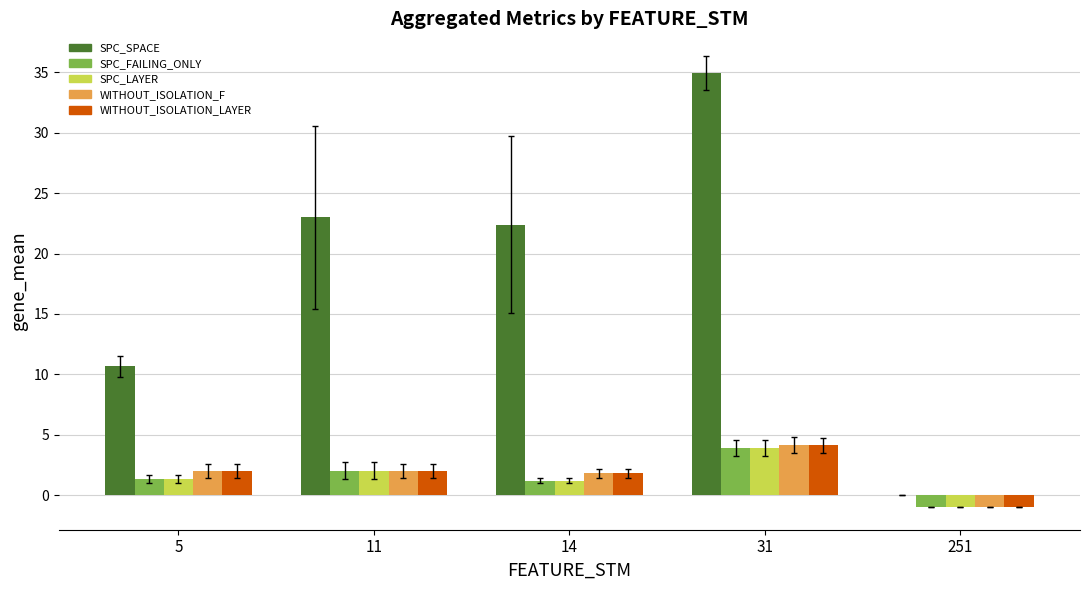

At which label does SPC_SPACE reach its peak?

31